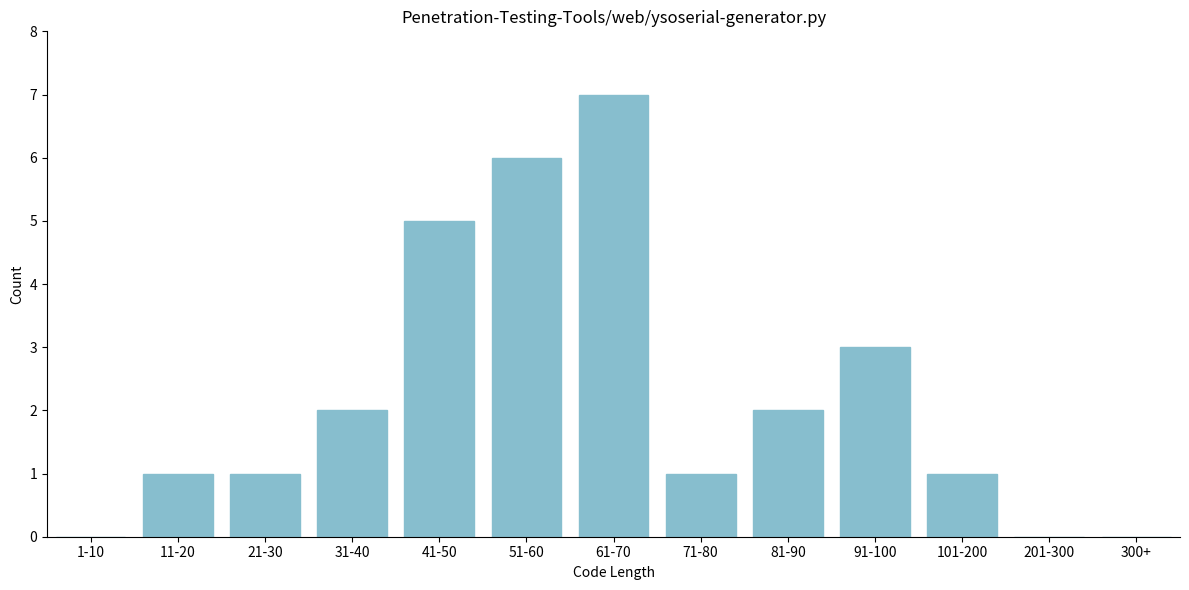

Reading left to right, what are all the values shown in this chart?

1-10=0	11-20=1	21-30=1	31-40=2	41-50=5	51-60=6	61-70=7	71-80=1	81-90=2	91-100=3	101-200=1	201-300=0	300+=0